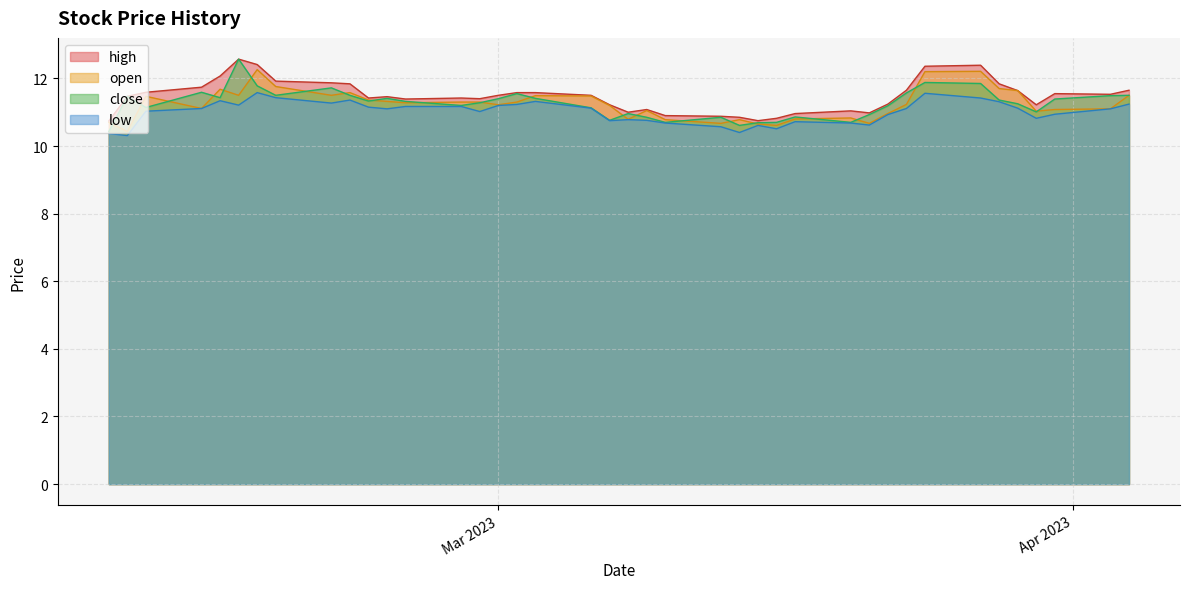

At which category is the sum across all series the highest?

2023-02-16